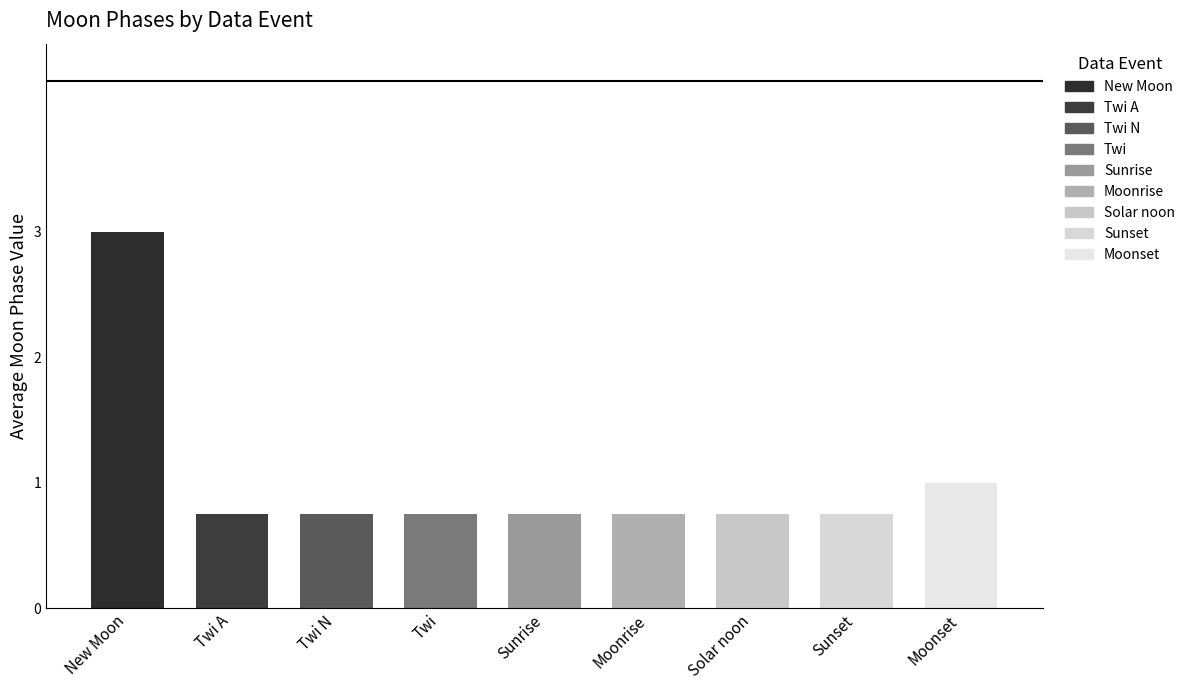

True or false: New Moon has a value of 0 at Sunset.

True